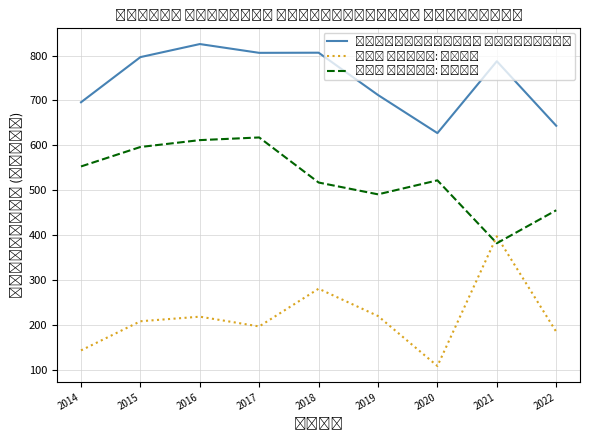

How many data points does each series have?

9